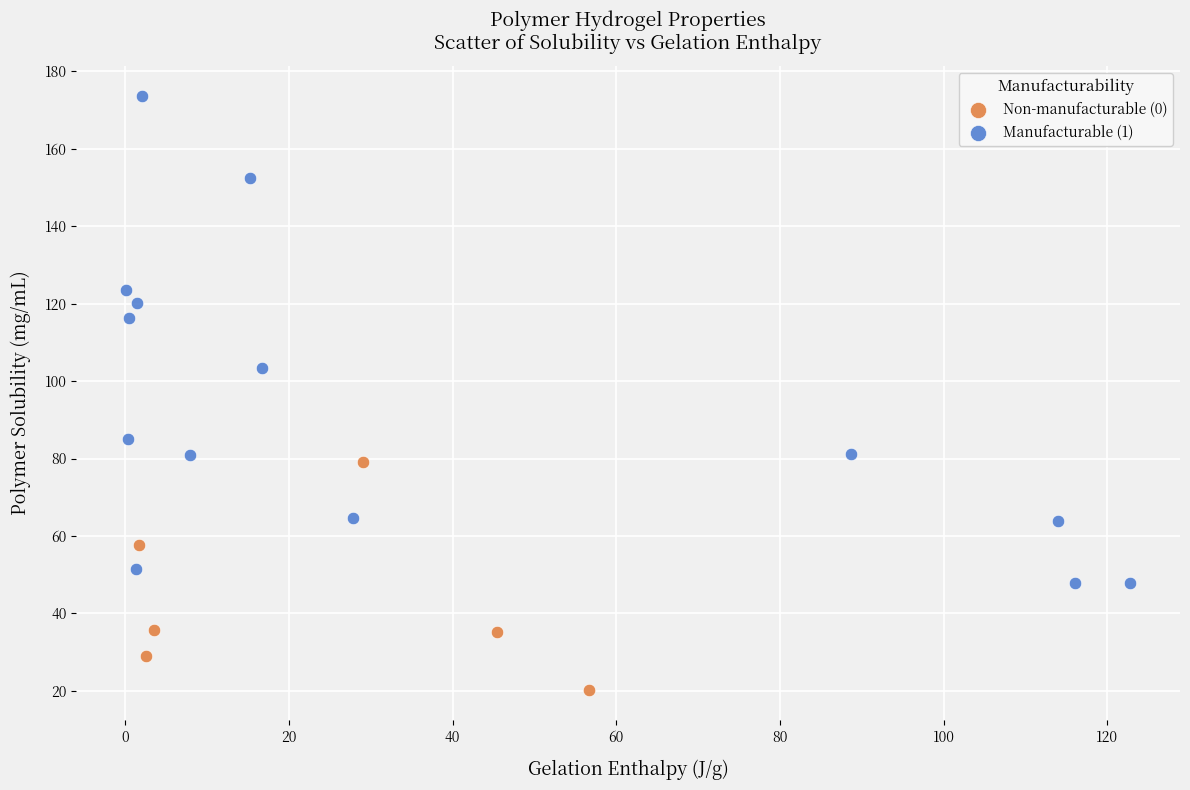

Which series reaches the minimum Y coordinate?

Non-manufacturable (0)